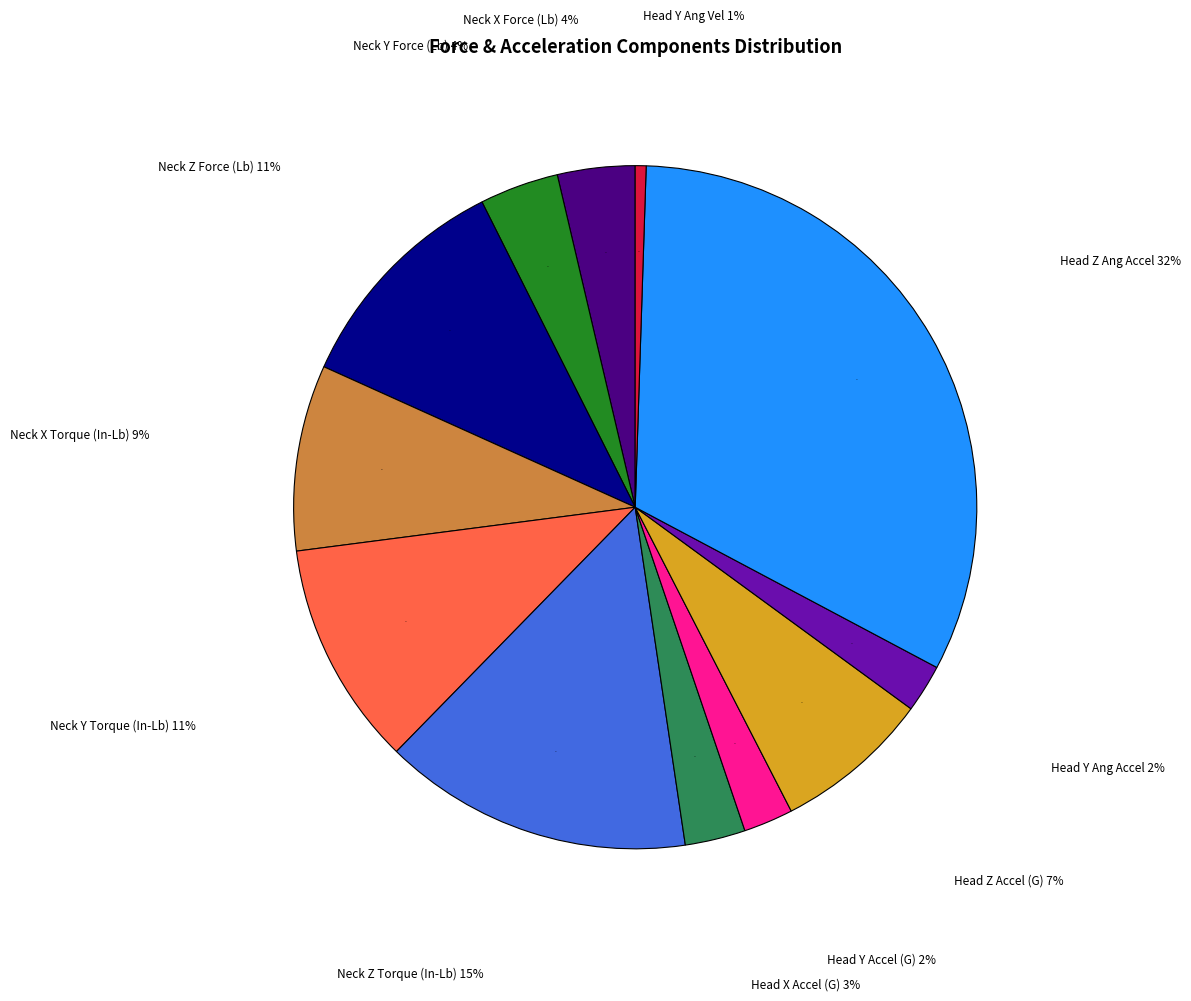

Is the sum of Head Z Accel and Head X Accel greater than half?

No